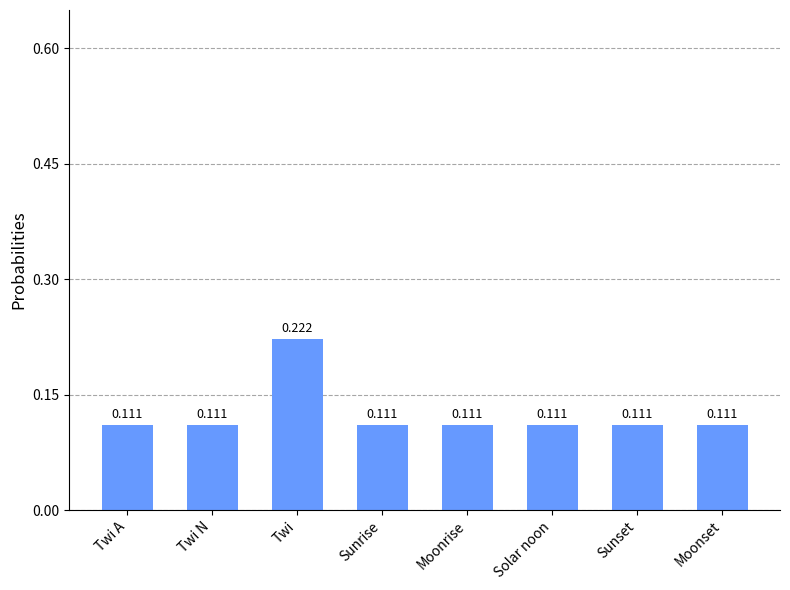

At which category does the chart reach its peak across all series?

Twi